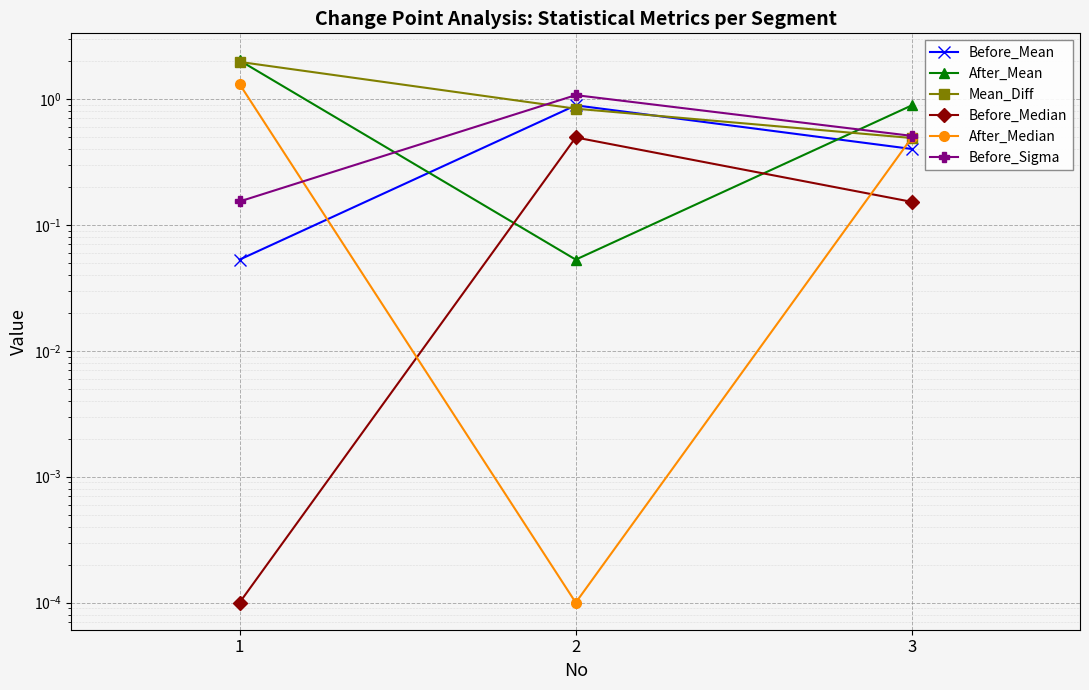

What is the greatest value displayed?

2.0